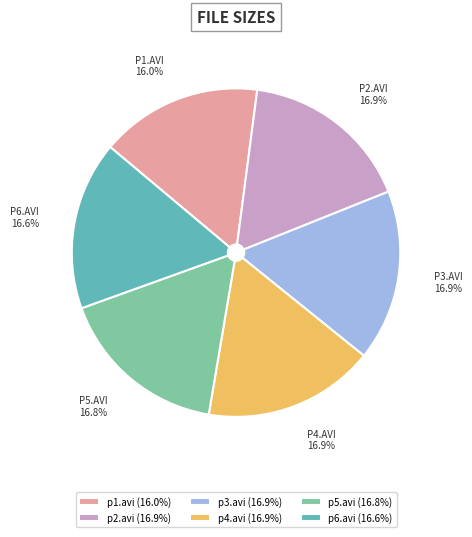

Which has a higher value, p6.avi or p1.avi?

p6.avi